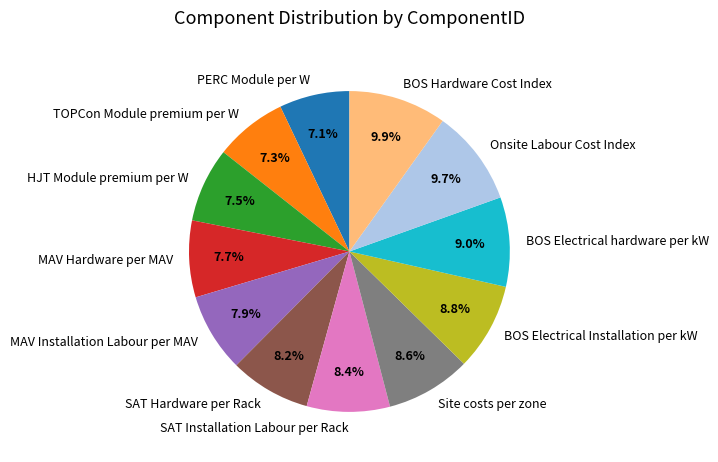

To the nearest percent, what percentage of the pie is Site costs per zone?

9%